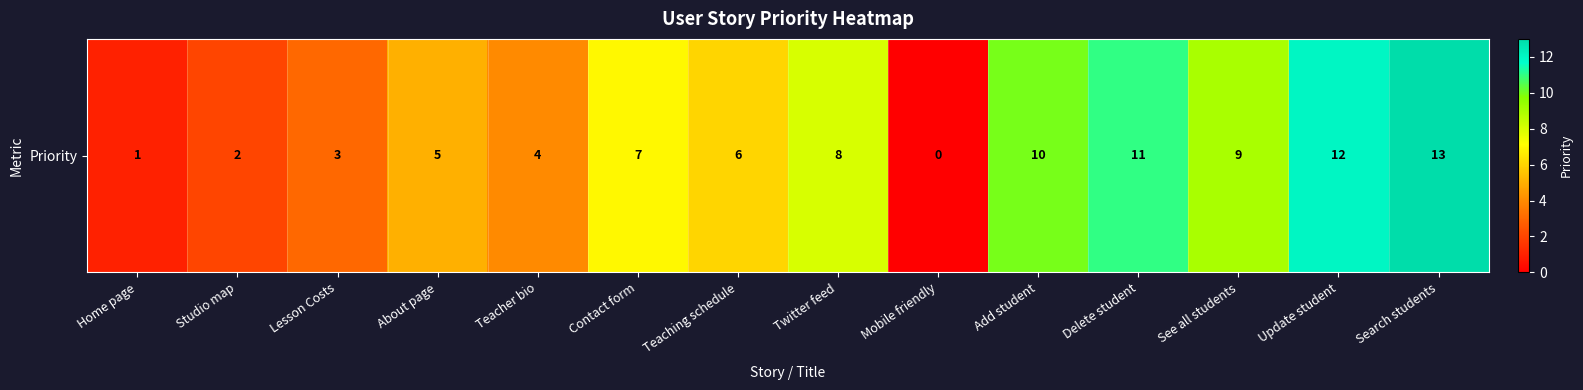

The value at Teacher bio is 5. True or false?

False